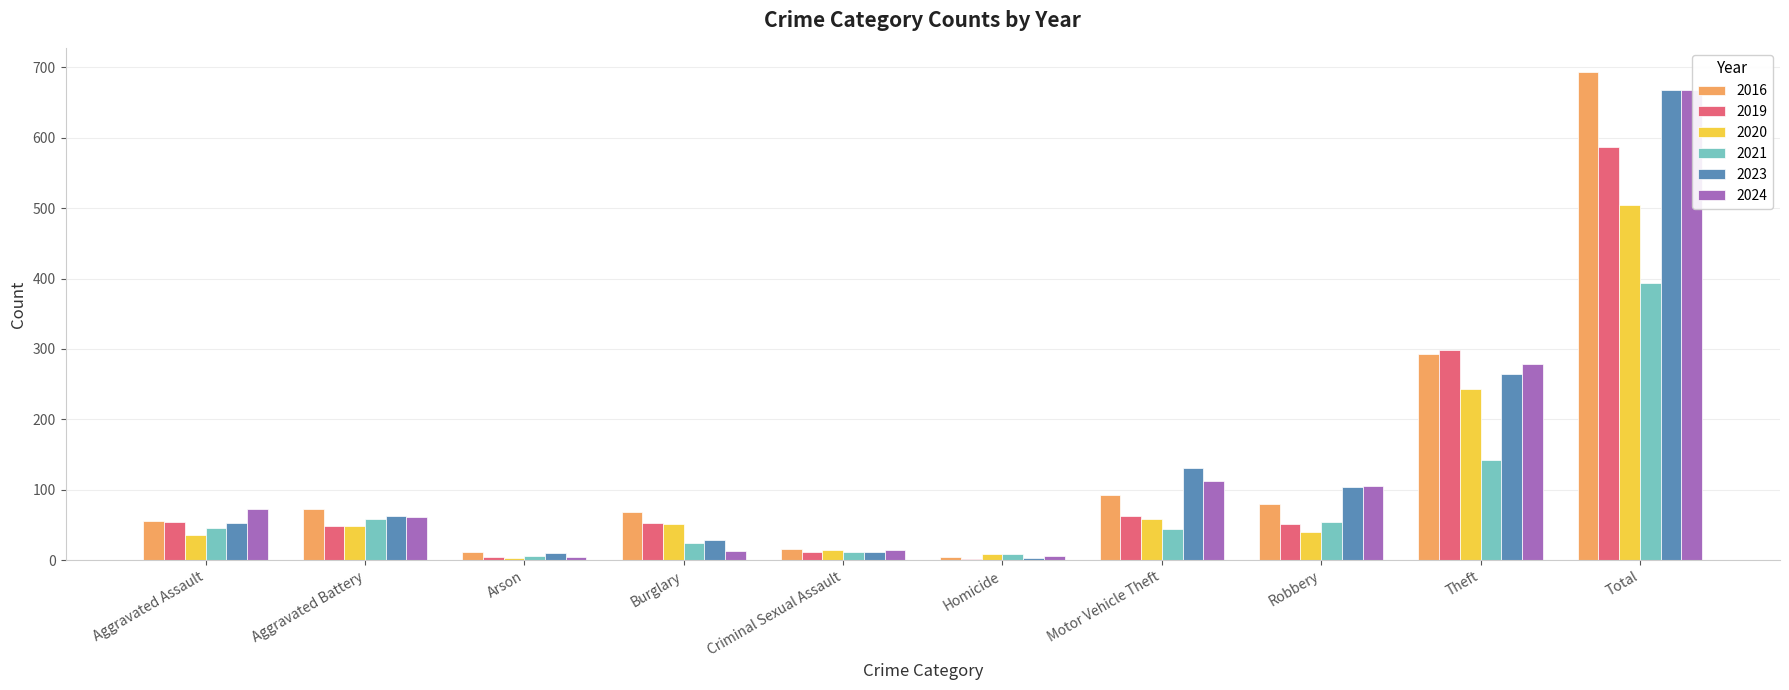

What is the sum of all 2016 values?

1386